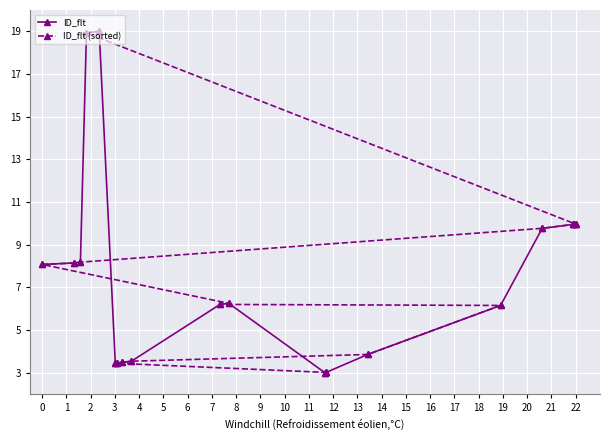

Rank the series by their maximum value, from highest to lowest.

ID_flt, ID_flt (sorted)